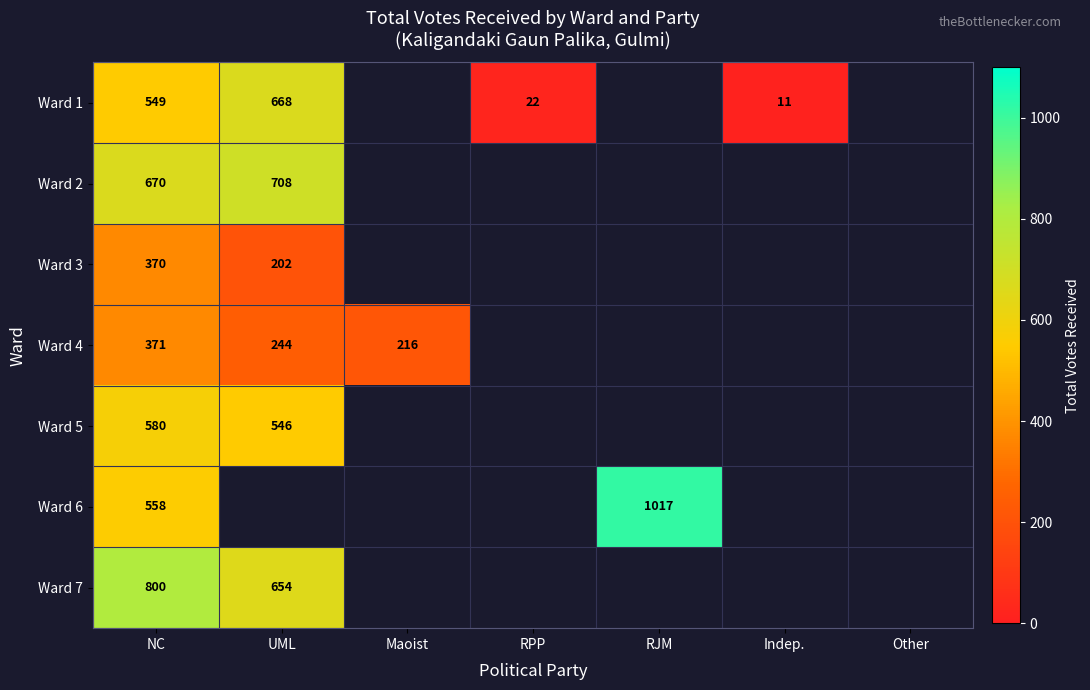

True or false: Ward 2 has a value of 670 at NC.

True